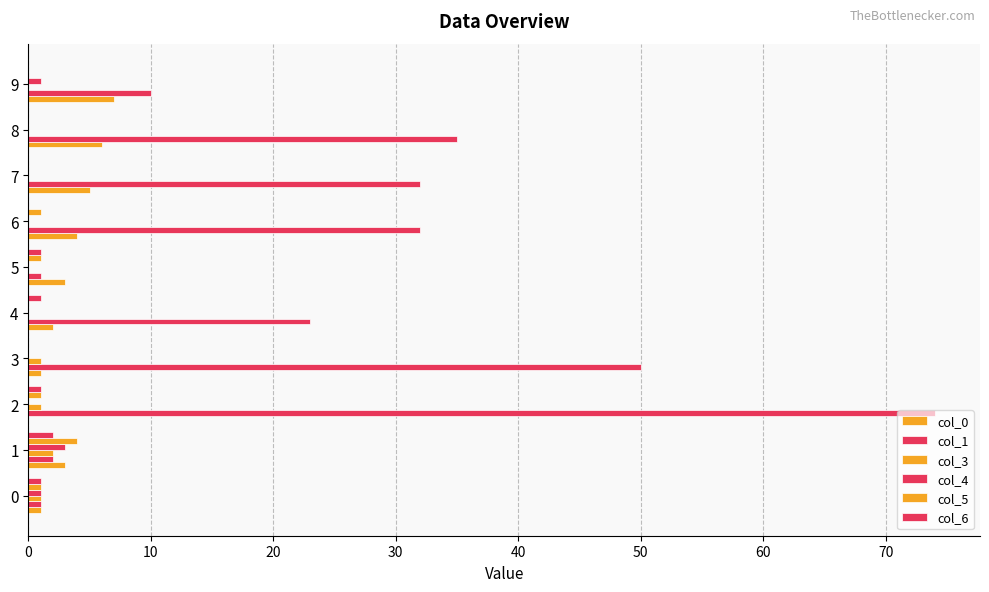

How many categories are shown in the chart?

10